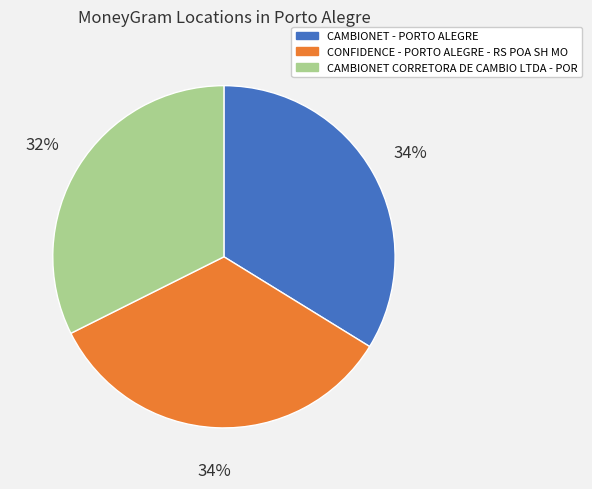

Is it true that CAMBIONET CORRETORA DE CAMBIO LTDA - POR is 32% of the pie?

True